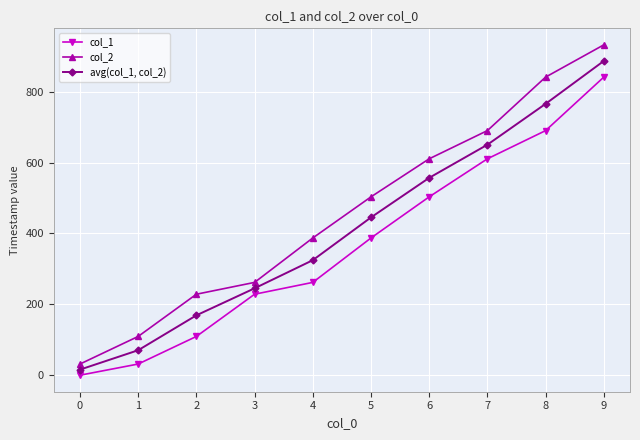

What is the value of the col_1 point at the 2nd from the left?

31.5